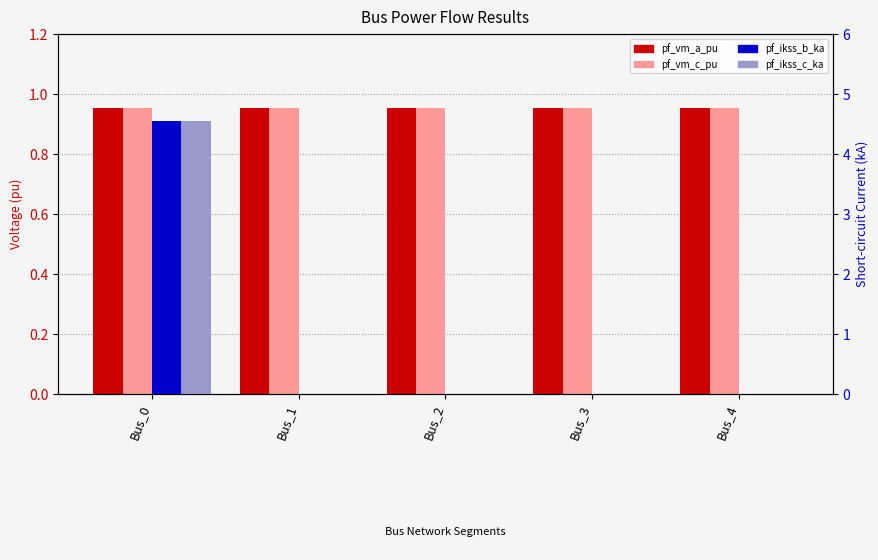

Reading right to left, list all the values displayed in this chart.

pf_vm_a_pu: 1.0	1.0	1.0	1.0	1.0
pf_vm_c_pu: 1.0	1.0	1.0	1.0	1.0
pf_ikss_b_ka: 0.0	0.0	0.0	0.0	4.5
pf_ikss_c_ka: 0.0	0.0	0.0	0.0	4.5